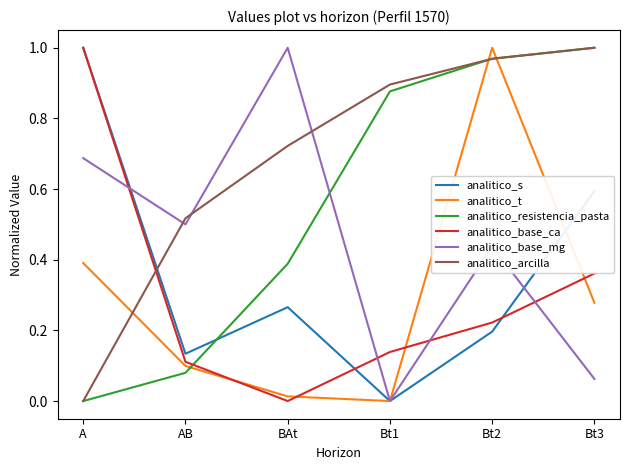

What is the sum of all analitico_t values?

1.8